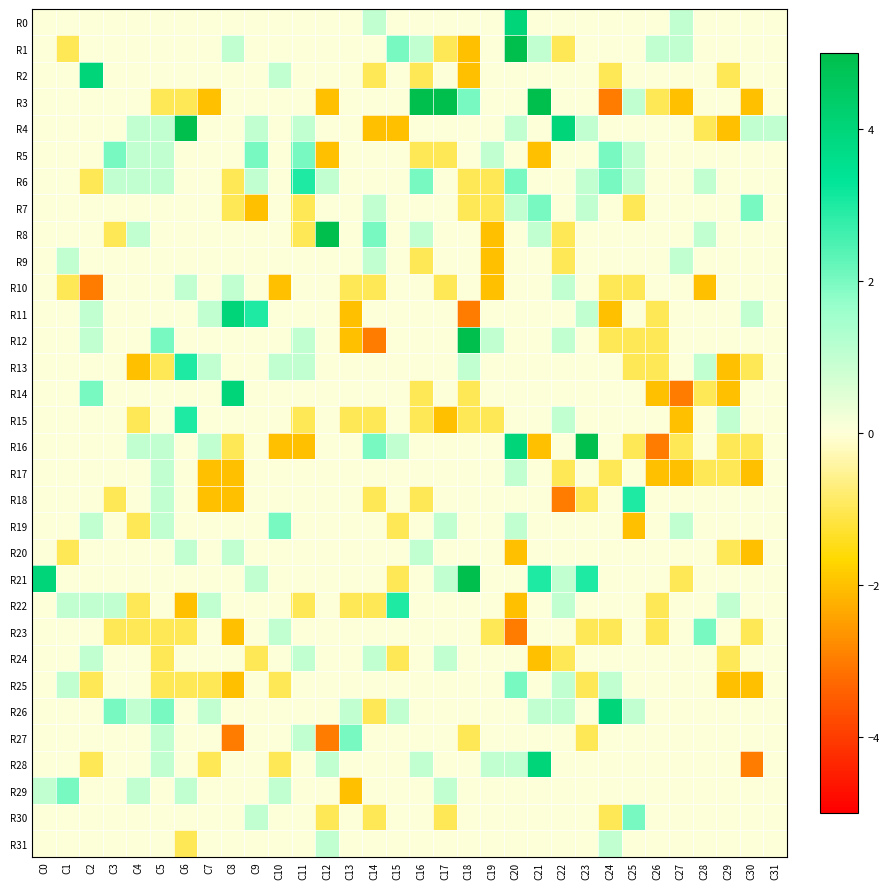

Which has a higher value, C16 or C15?

C16